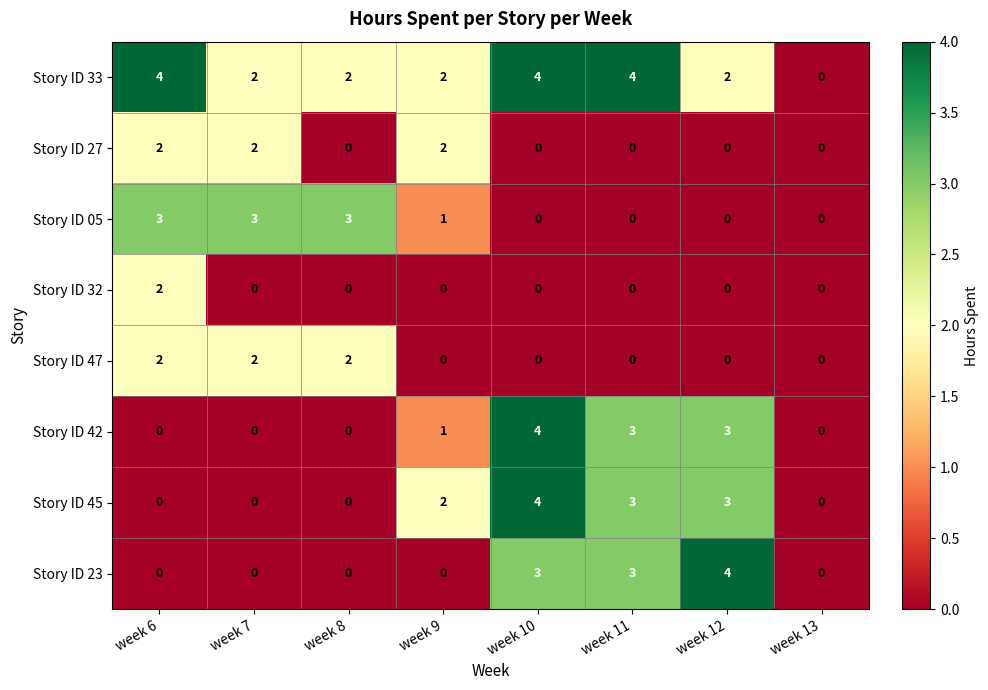

Which series has the largest total across all categories?

Story ID 33